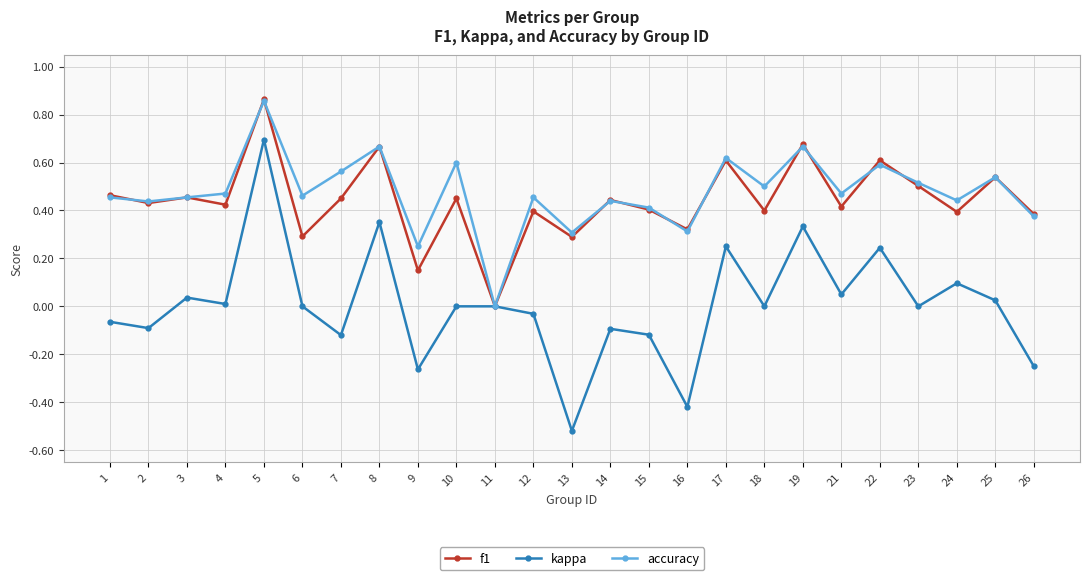

At which label does accuracy reach its minimum?

11